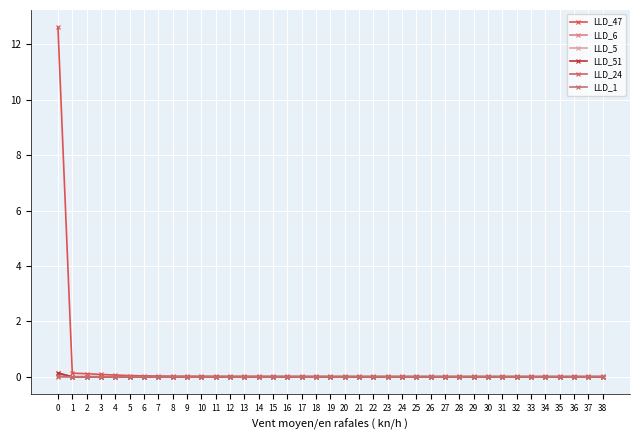

Is this an area chart (filled region under the line)?

No